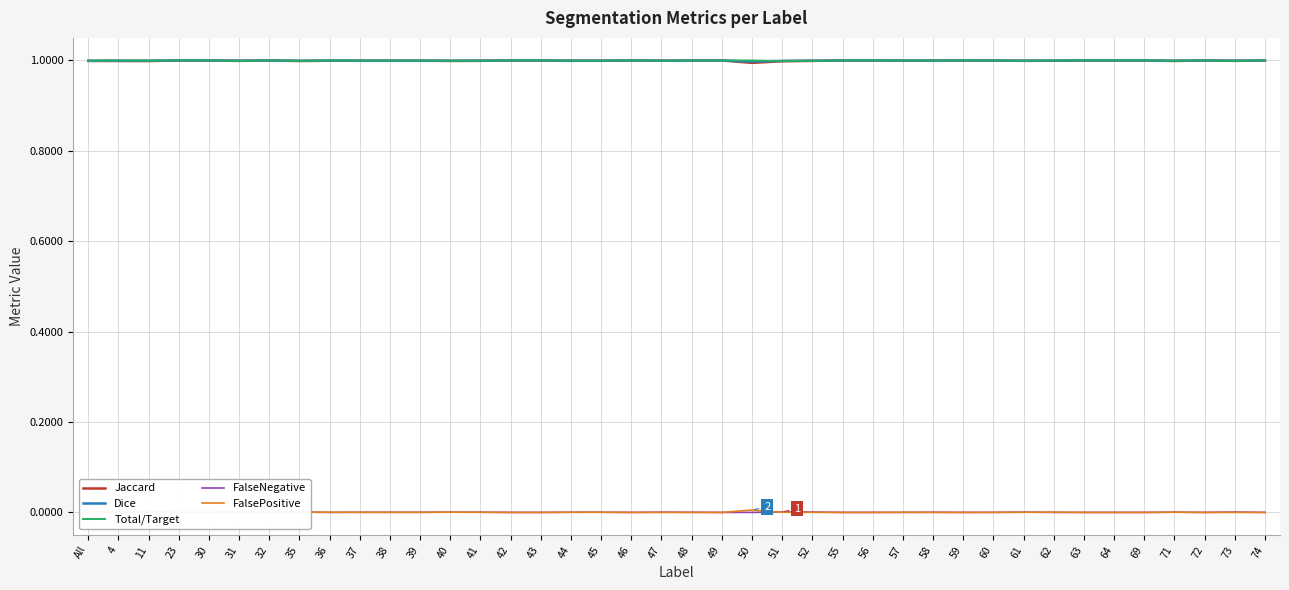

Rank the series by their maximum value, from lowest to highest.

FalseNegative, FalsePositive, Jaccard, Dice, Total/Target